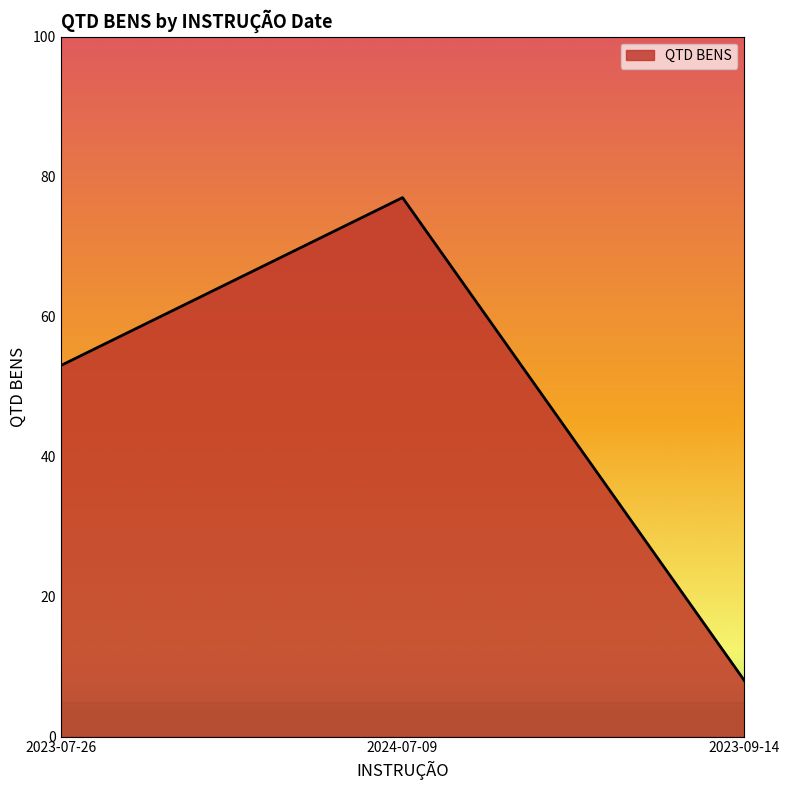

What is the maximum value shown in the chart?

77